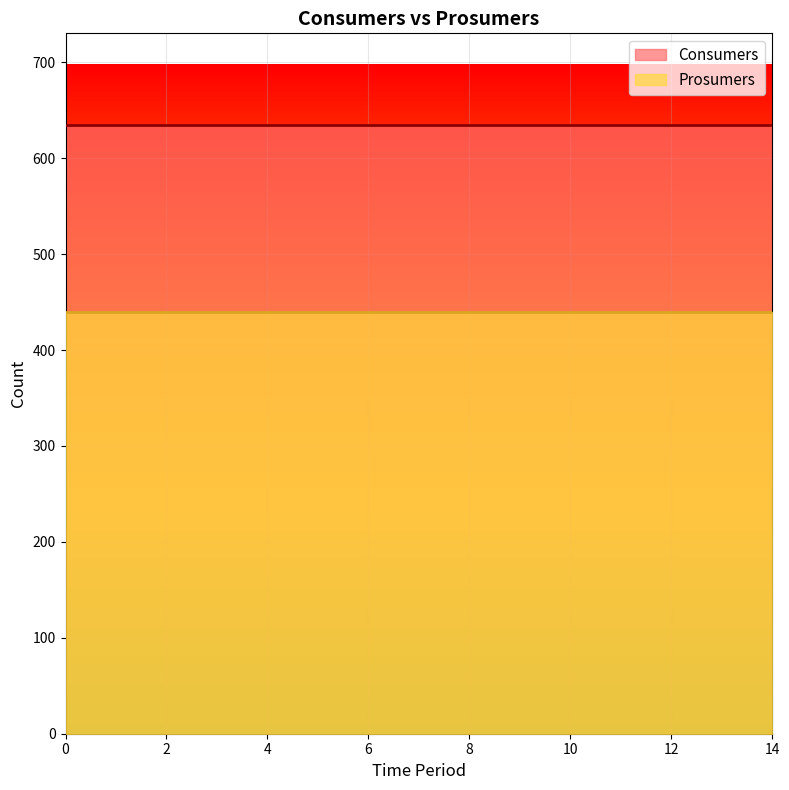

True or false: Consumers has more than 0 interior local peaks.

False